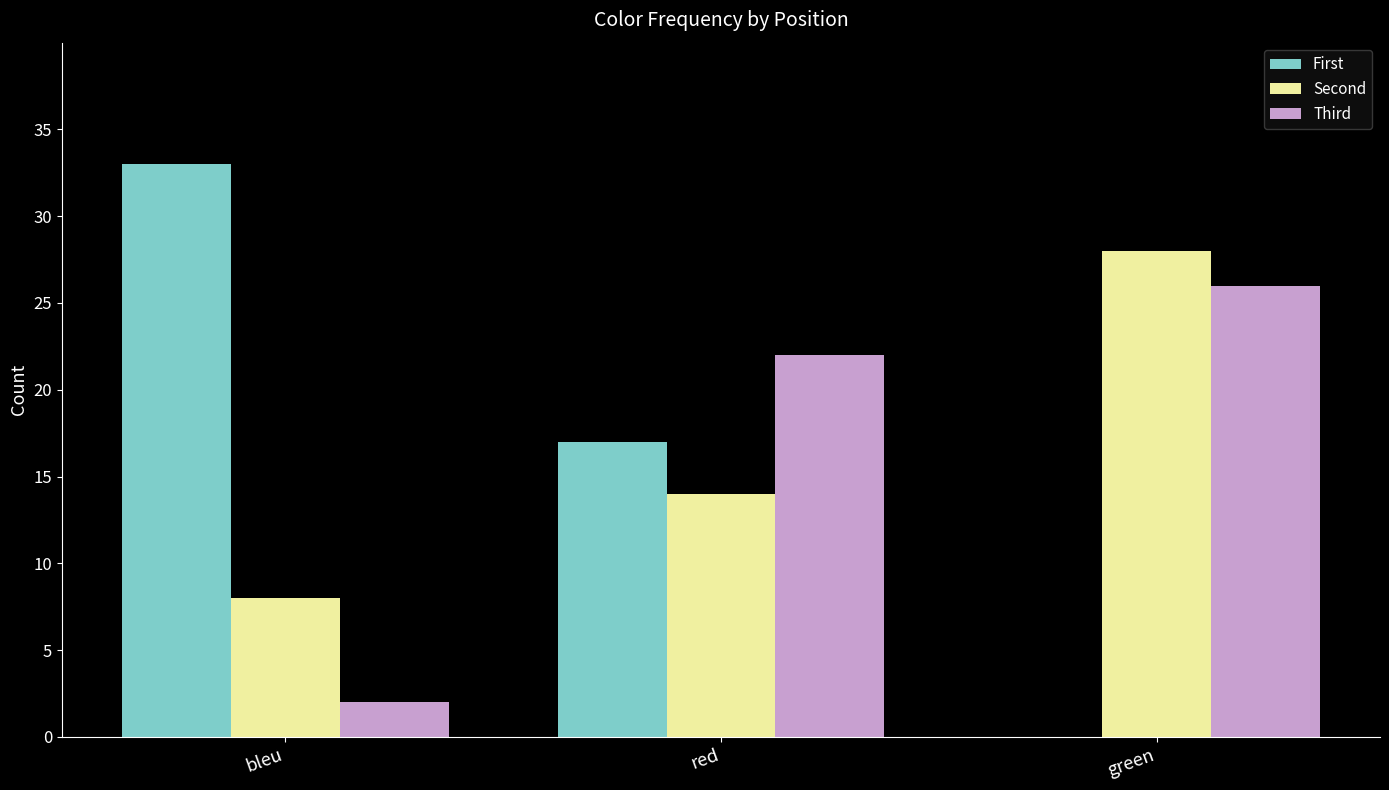

Count the Third values in the range 2 to 26.

3